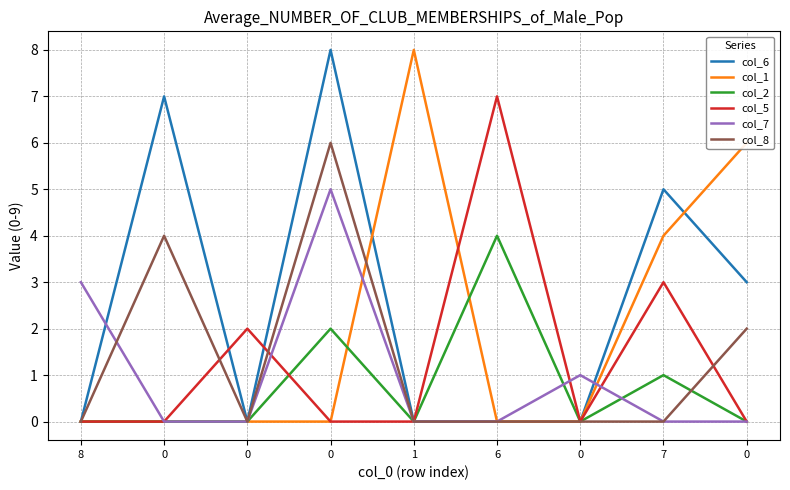

Where do col_7 and col_6 first cross each other?

8 and 0